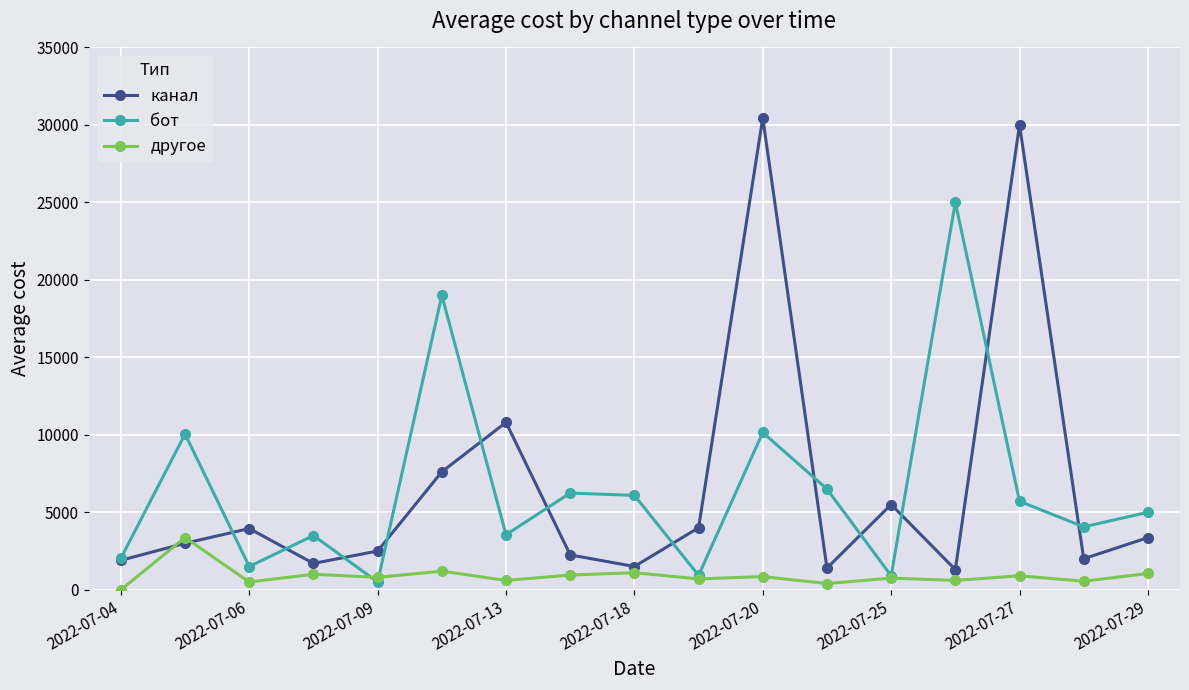

What is the highest value of the другое series?

3366.0